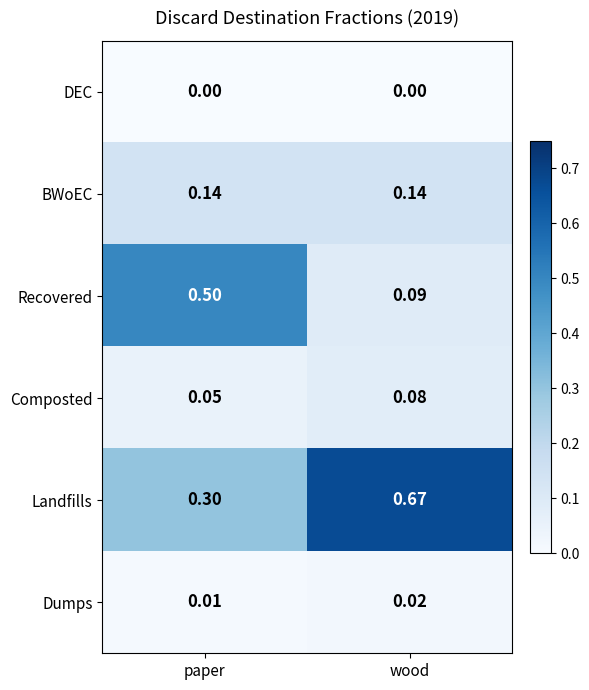

How many categories are shown in the chart?

2